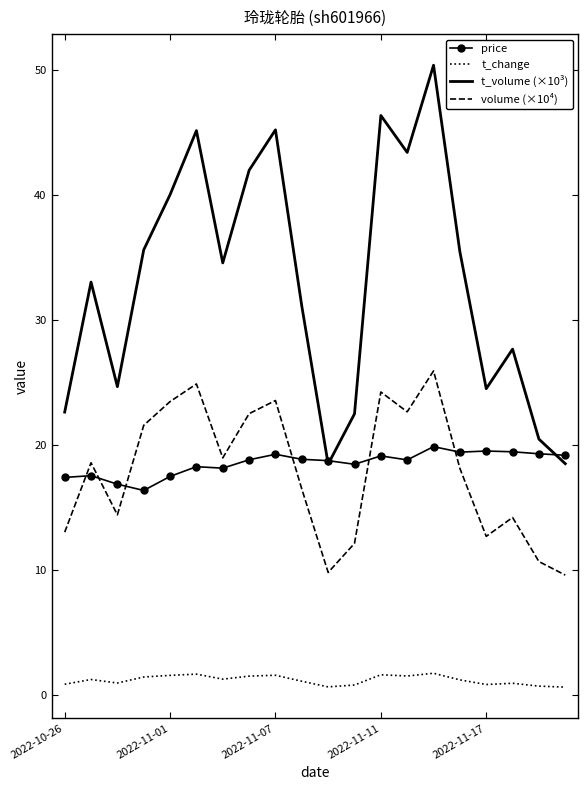

What is the maximum value shown in the chart?

50.4